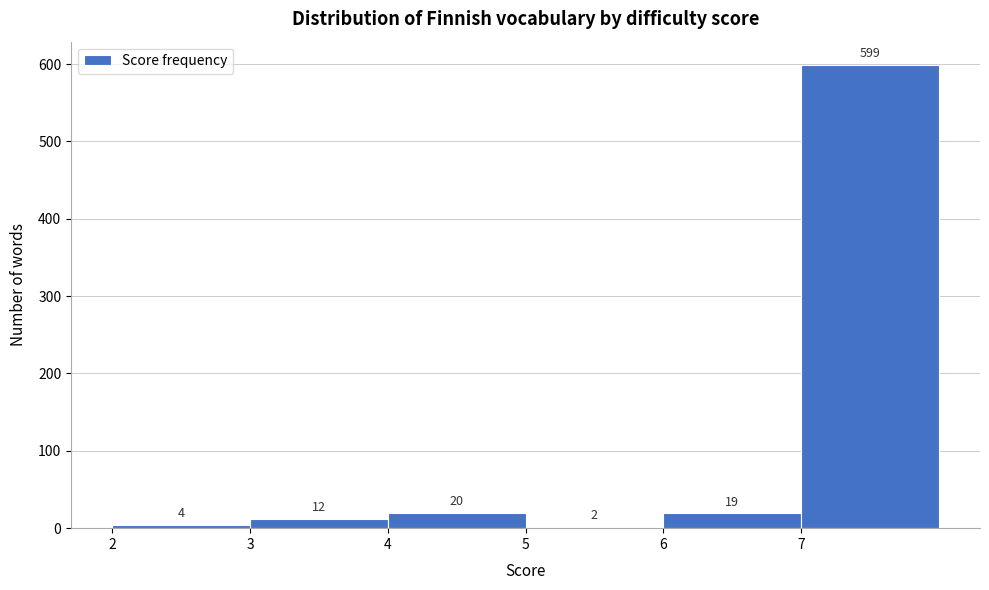

What is the height of the bar covering 4 to 5 on the x-axis?

20